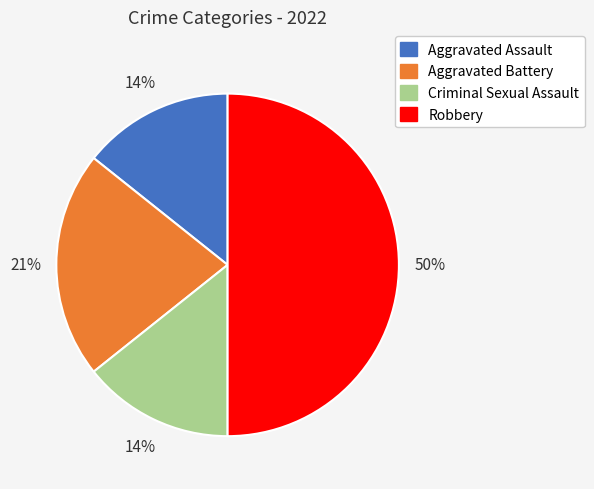

Which category has the biggest portion of the pie?

Robbery